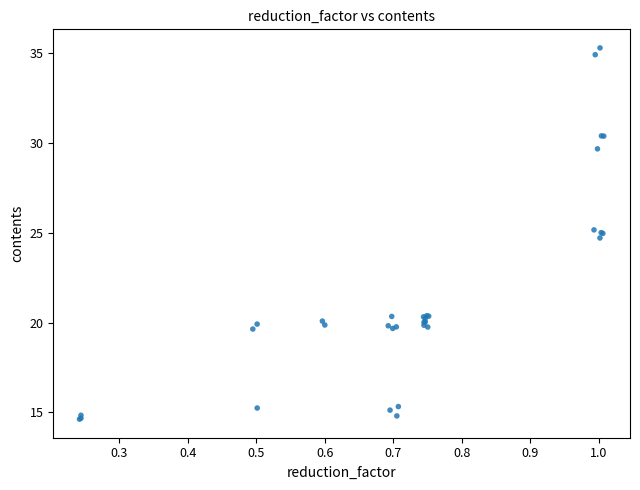

What Y value in the scatter plot is closest to 24?

24.7